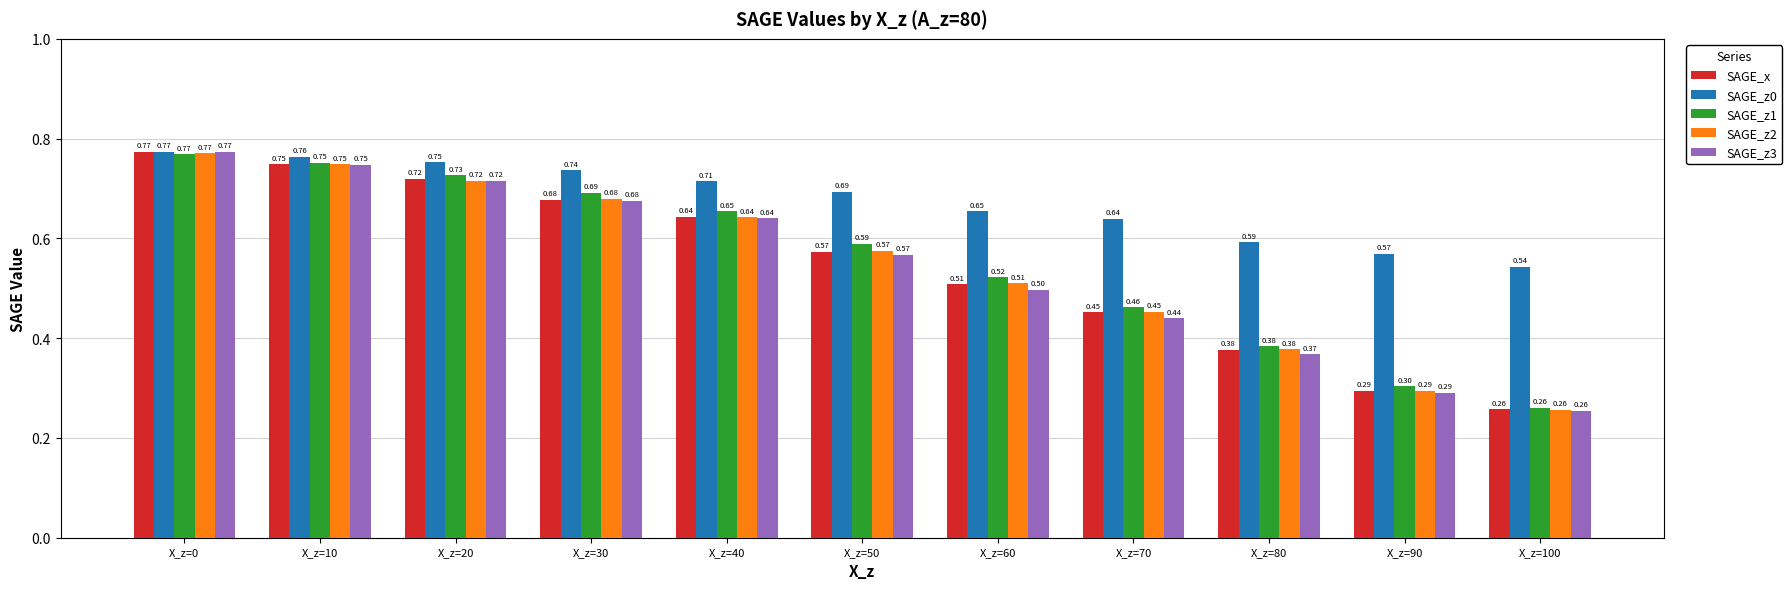

At how many categories does at least one series exceed 0?

11